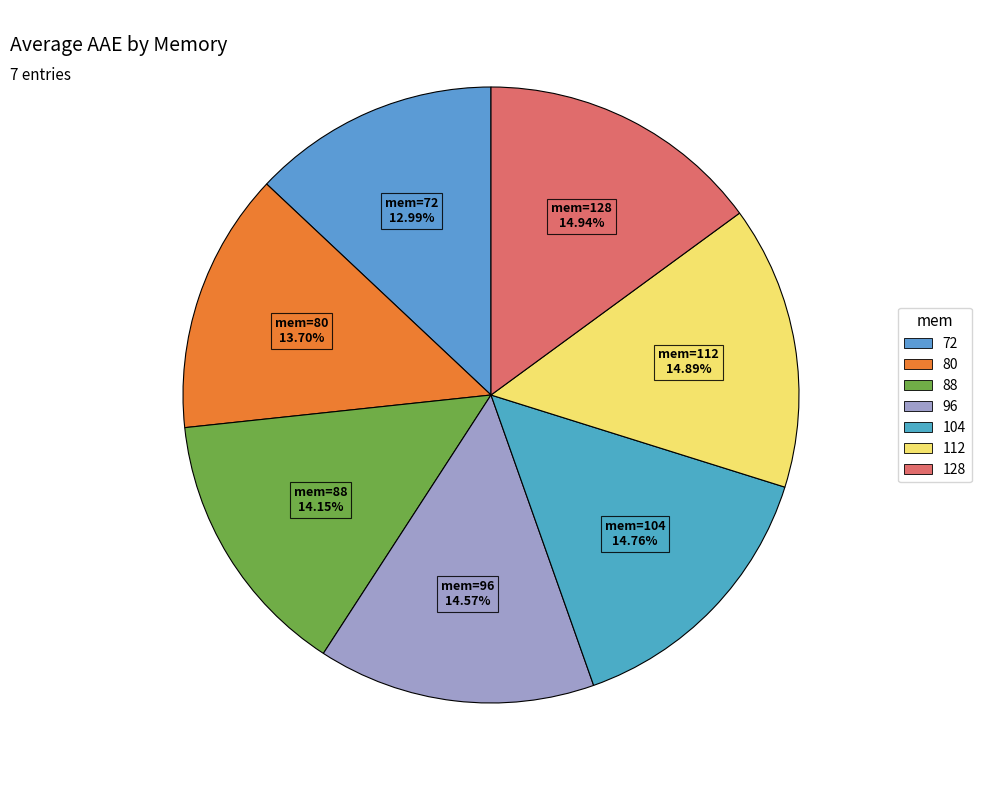

To the nearest percent, what percentage of the pie is 88?

14%